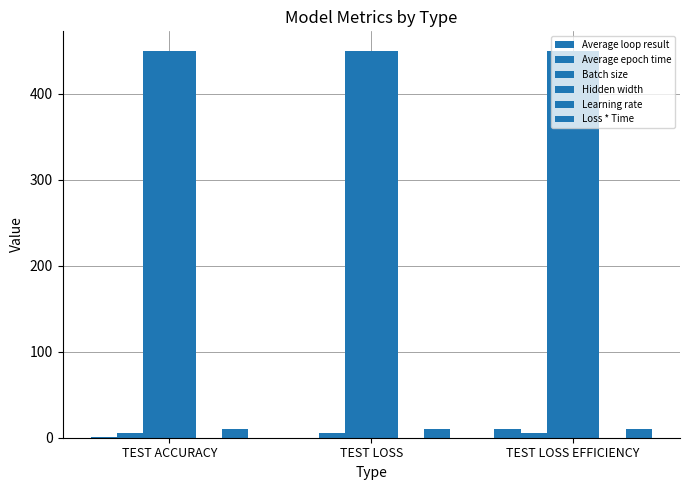

Between TEST ACCURACY and TEST LOSS, which series saw the biggest shift?

Average loop result